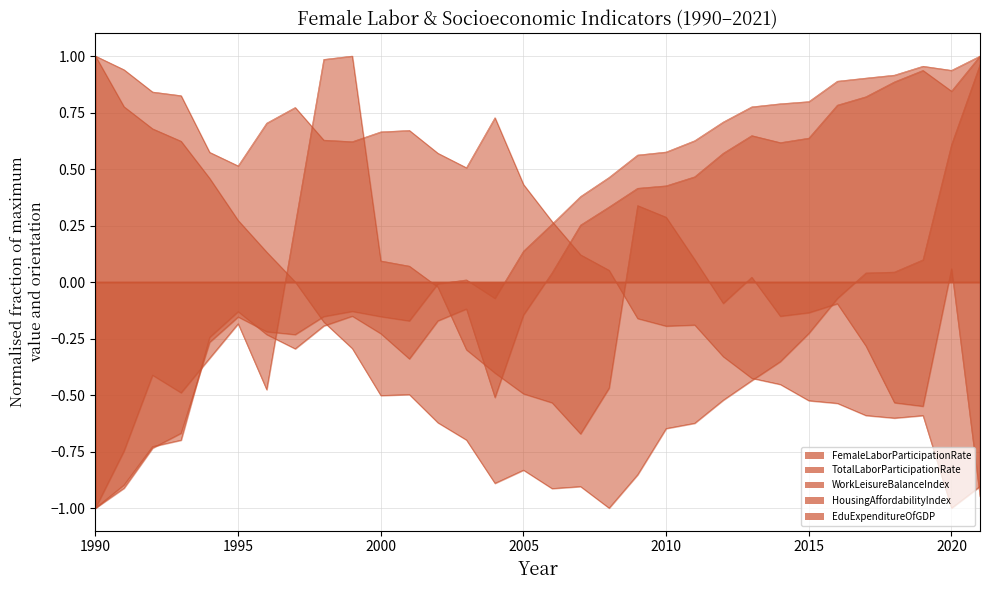

List the series in order of their peak value, highest first.

TotalLaborParticipationRate, FemaleLaborParticipationRate, WorkLeisureBalanceIndex, EduExpenditureOfGDP, HousingAffordabilityIndex